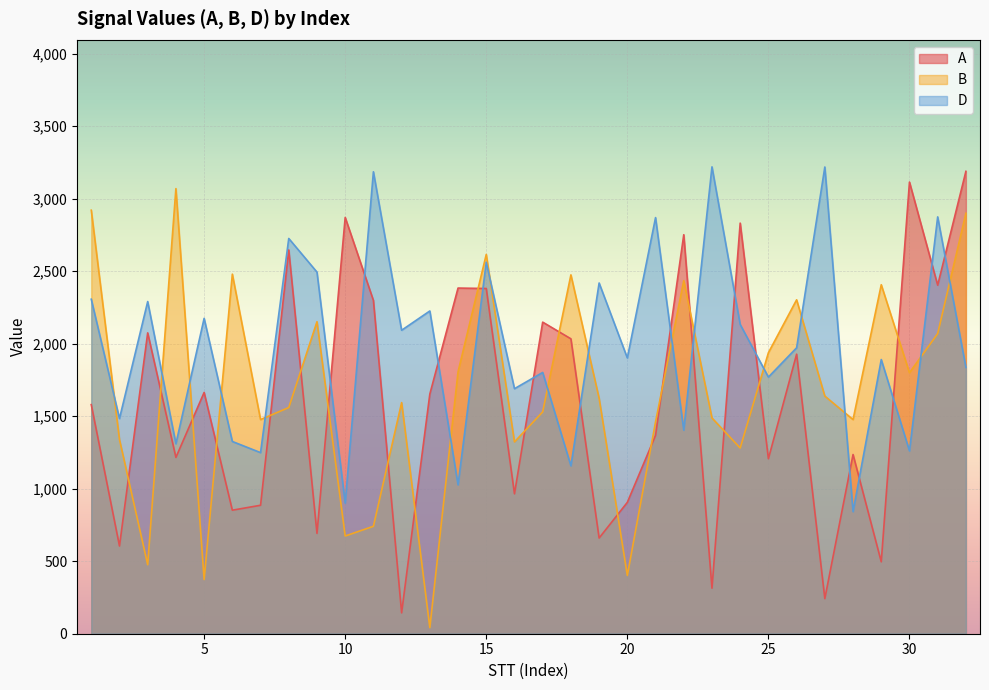

After their last crossing, which series has the higher values: B or A?

A